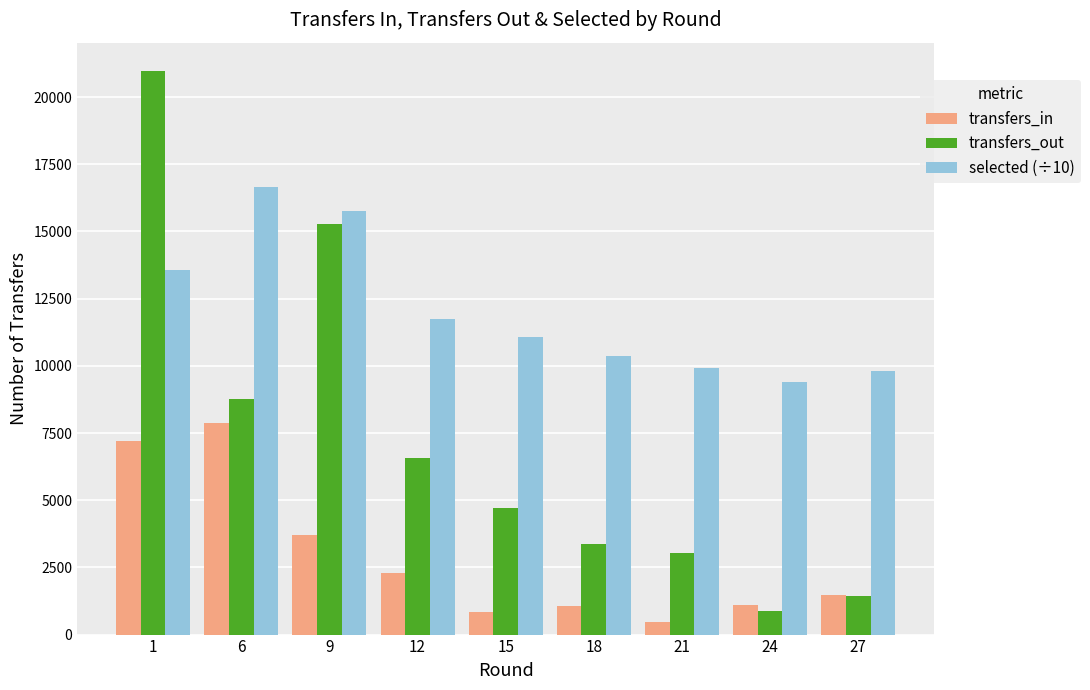

How many groups of bars are there?

9